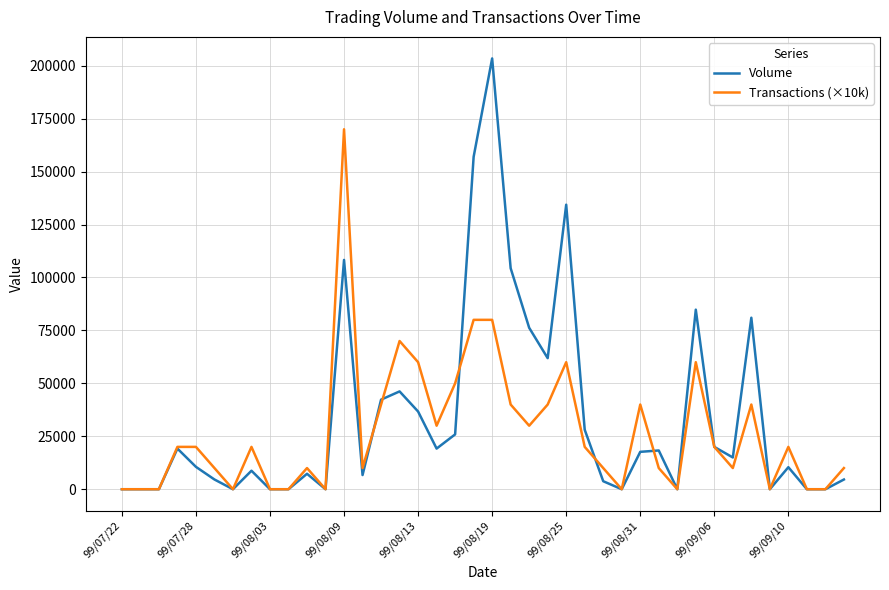

List the series in order of their peak value, lowest first.

Transactions (×10k), Volume